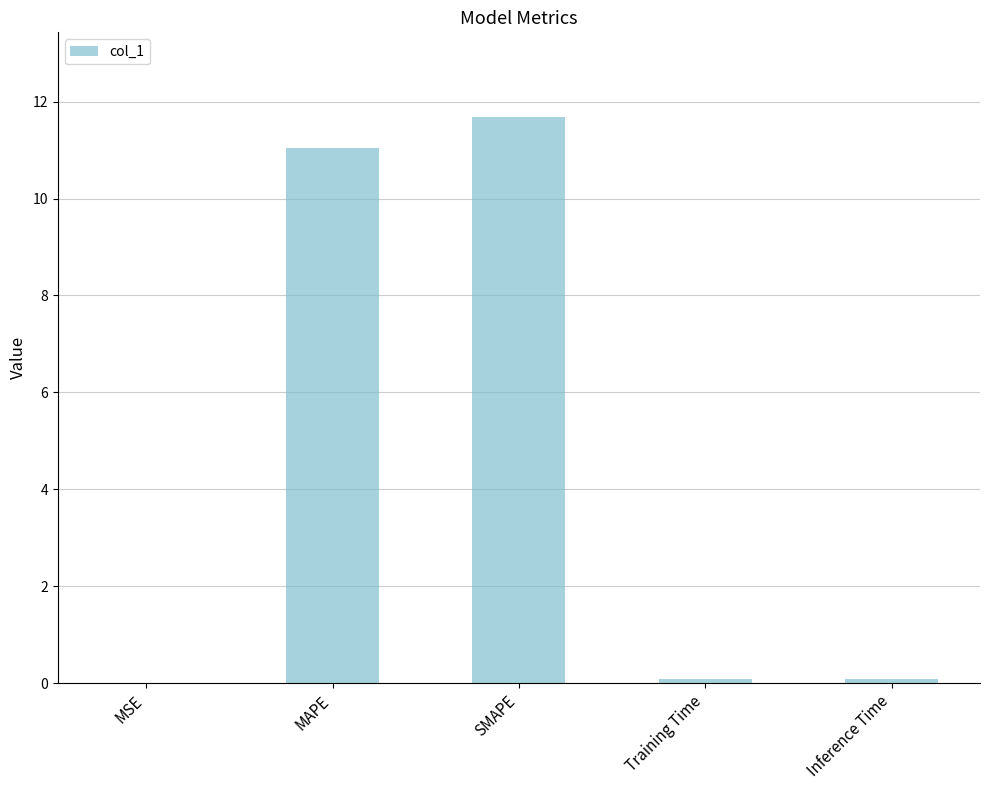

What is the sum of all values?

22.9